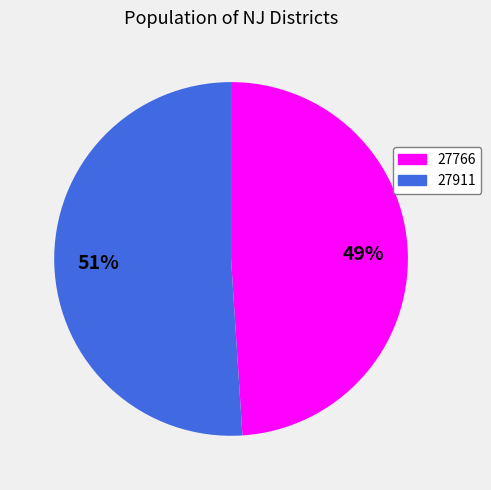

Which slice is the largest?

27911